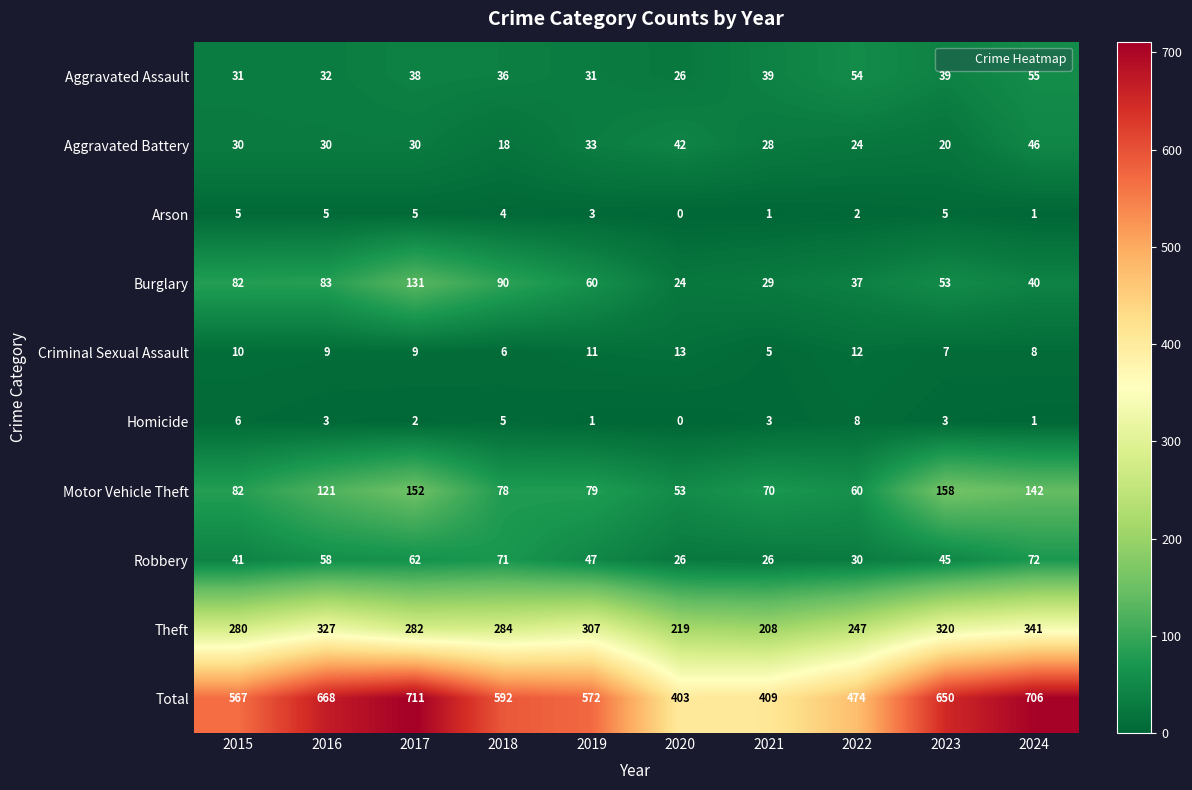

Where is Aggravated Battery nearest to the value 32?

2019